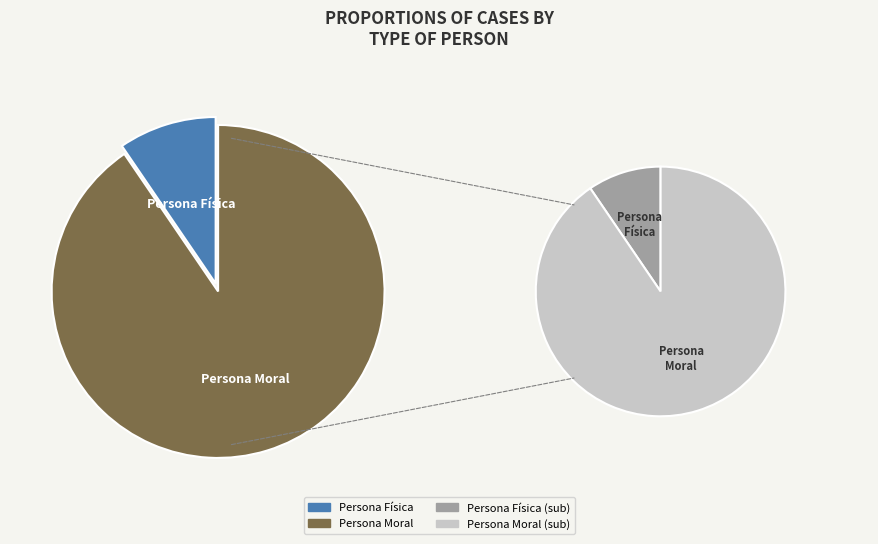

Rank the categories by value from highest to lowest.

Persona Moral, Persona Física